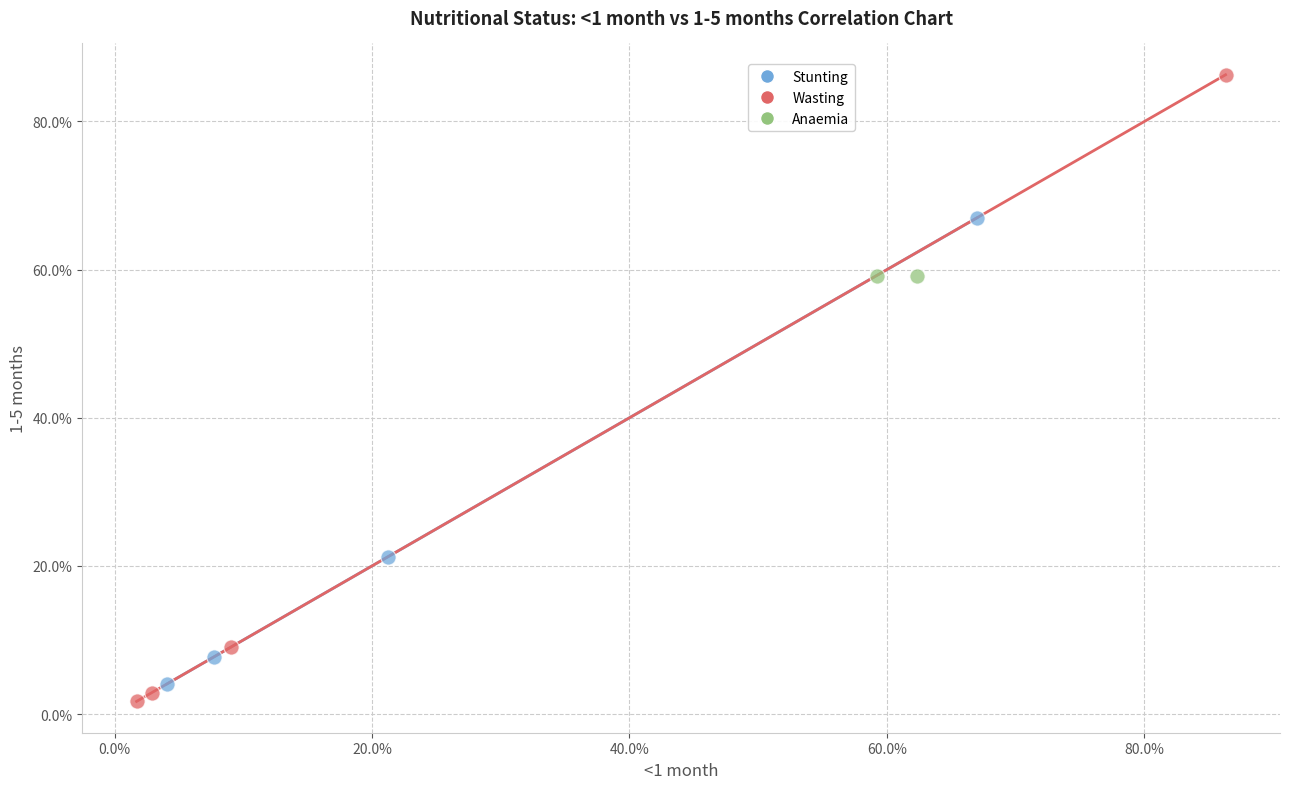

Which series contains the lowest Y value?

Wasting